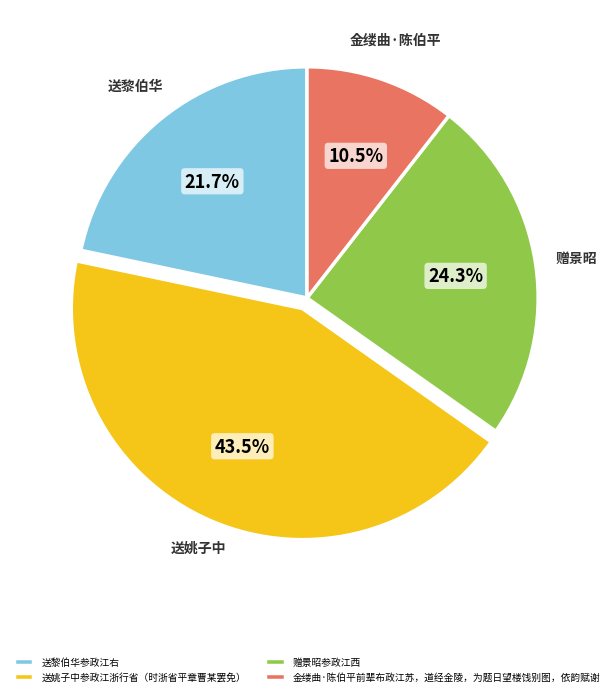

Does 送黎伯华参政江右 represent more than half of the total?

No